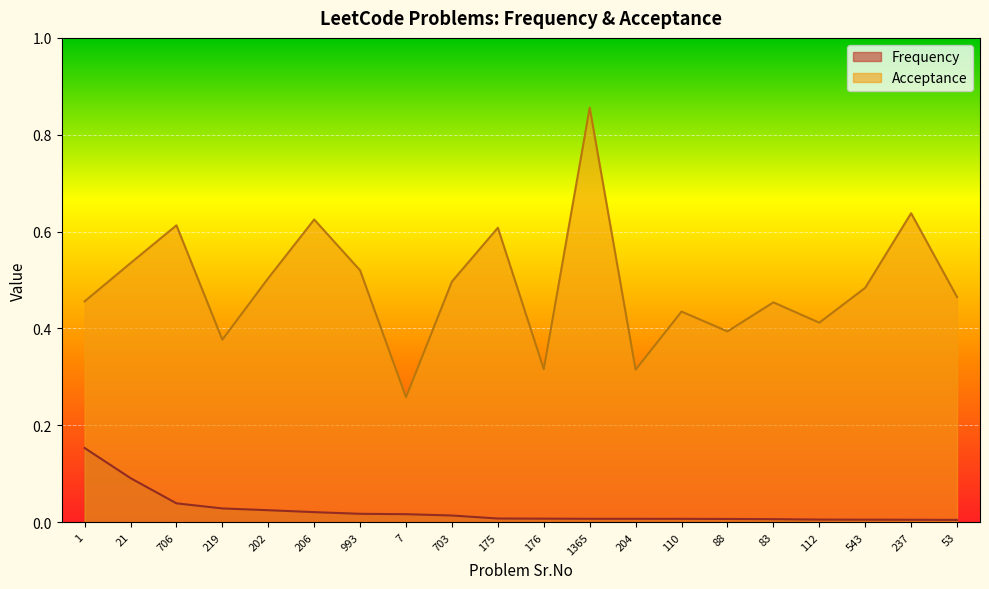

What is the approximate value of Acceptance at 202?

0.5